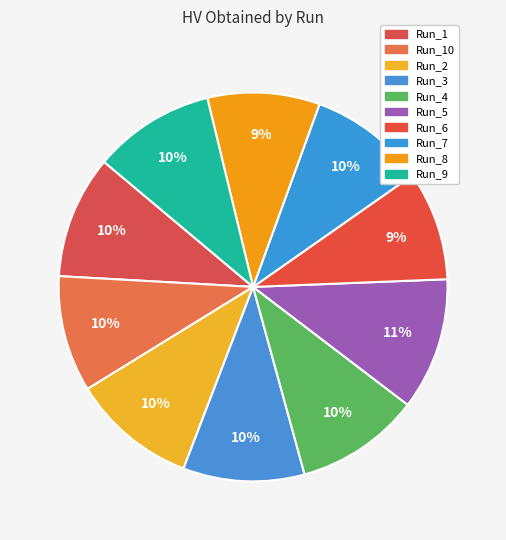

Rank the categories by value from highest to lowest.

Run_5, Run_2, Run_4, Run_1, Run_9, Run_3, Run_7, Run_10, Run_8, Run_6